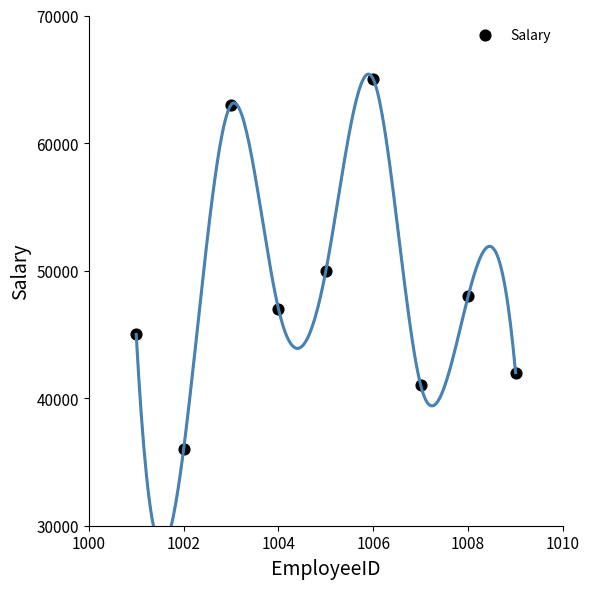

What Y value in the scatter plot is closest to 50500?

50000